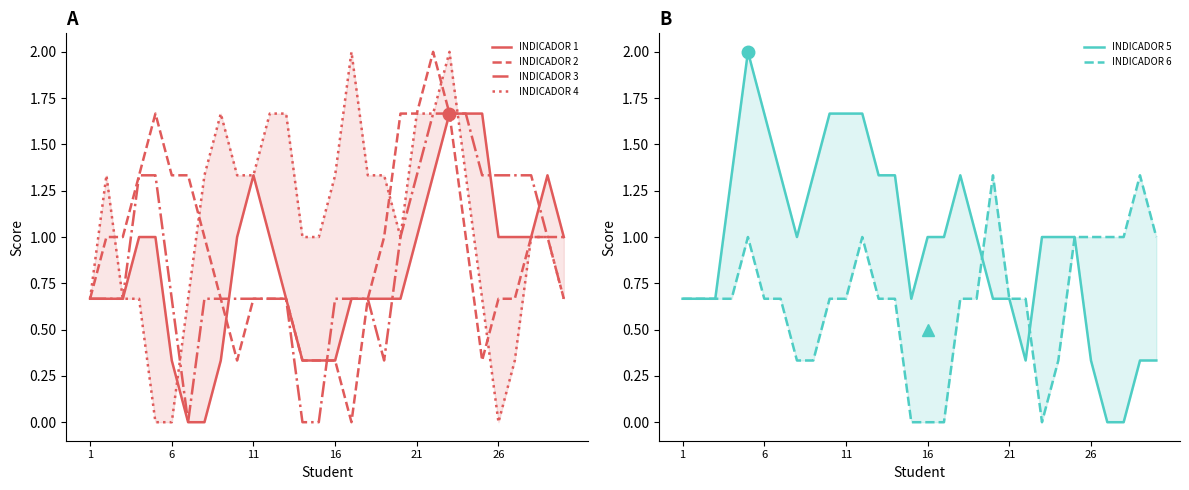

List the series in order of their peak value, lowest first.

INDICADOR 6, INDICADOR 1, INDICADOR 3, INDICADOR 2, INDICADOR 4, INDICADOR 5